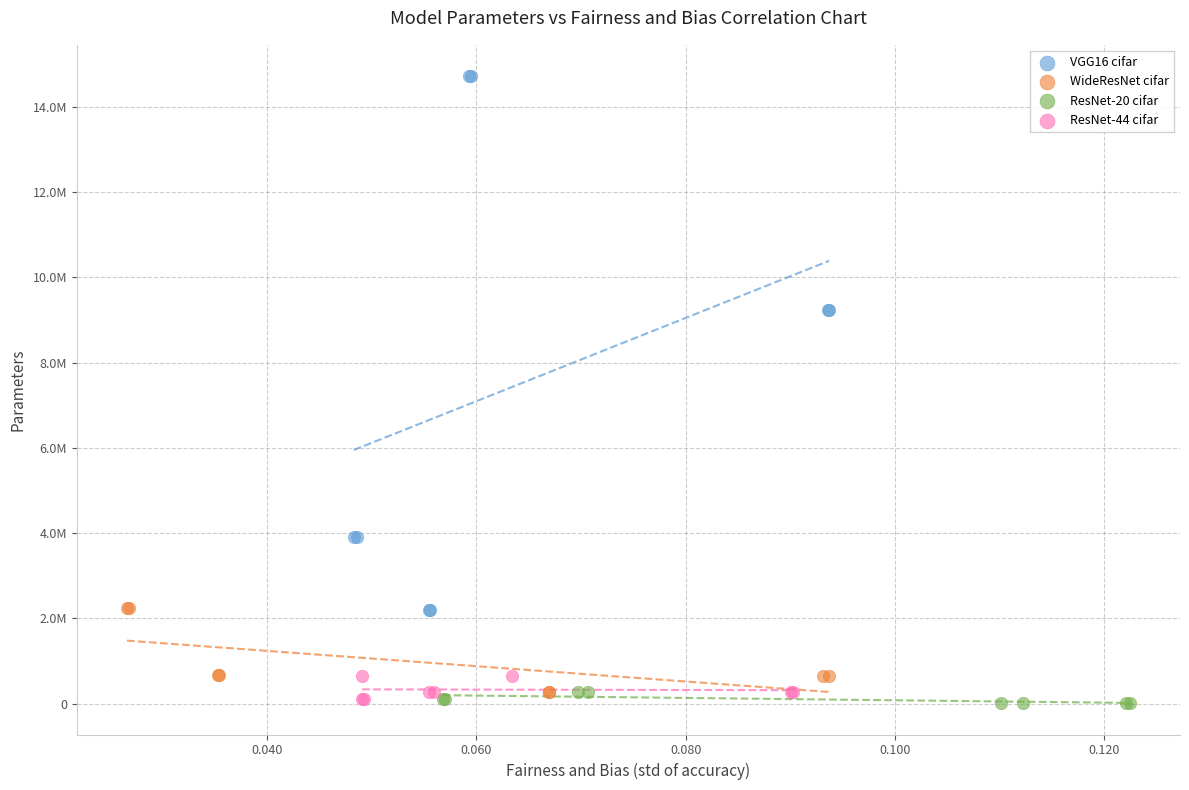

What are all the series names shown in the legend?

VGG16 cifar, WideResNet cifar, ResNet-20 cifar, ResNet-44 cifar